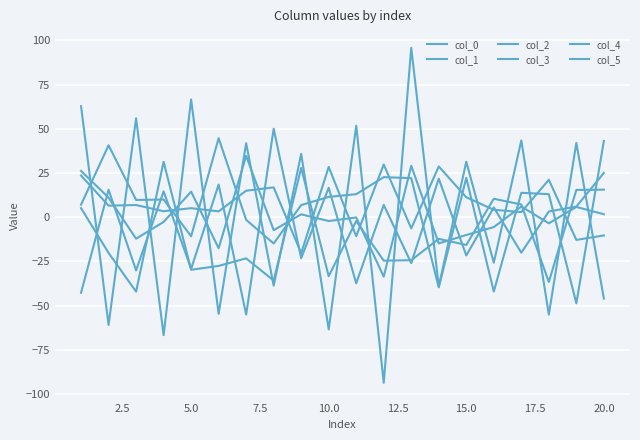

What is the average value of the col_5 series?

-10.8